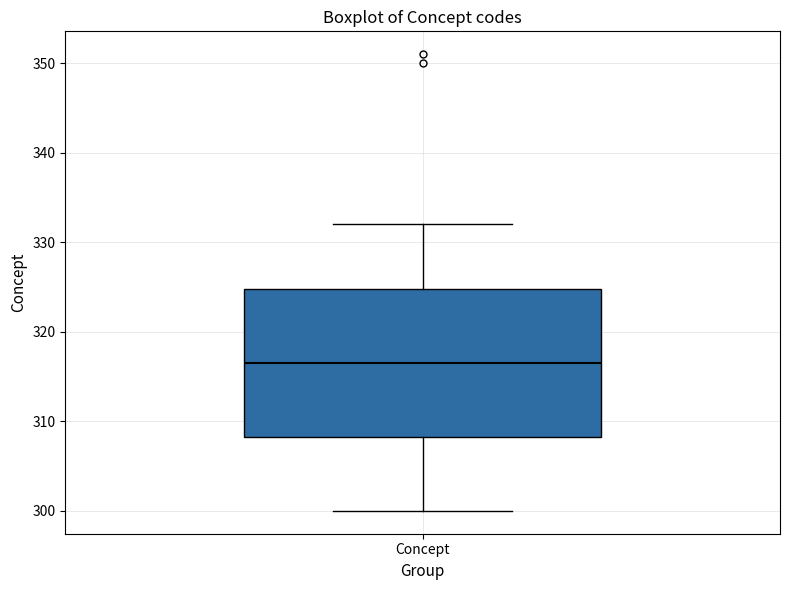

Read this box plot against the y-axis: the position of the median line, the range covered by the box, and the ends of both whiskers. The values are not printed on the chart, so give them approximately, as read against the axis.

median 317, box 308 to 325, whiskers 300 to 332